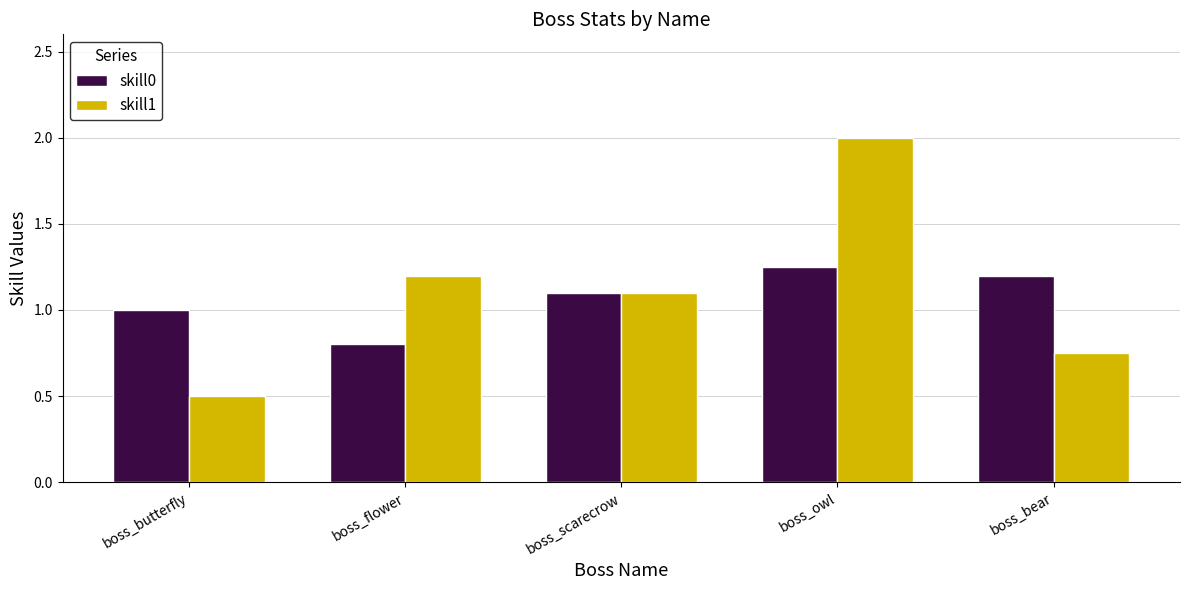

What is the label of the 5th bar from the left?

boss_bear